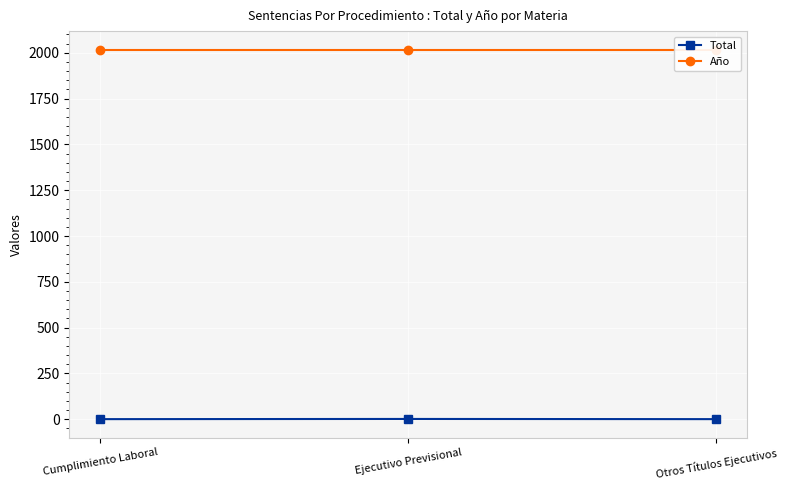

What are all the series names shown in the legend?

Total, Año